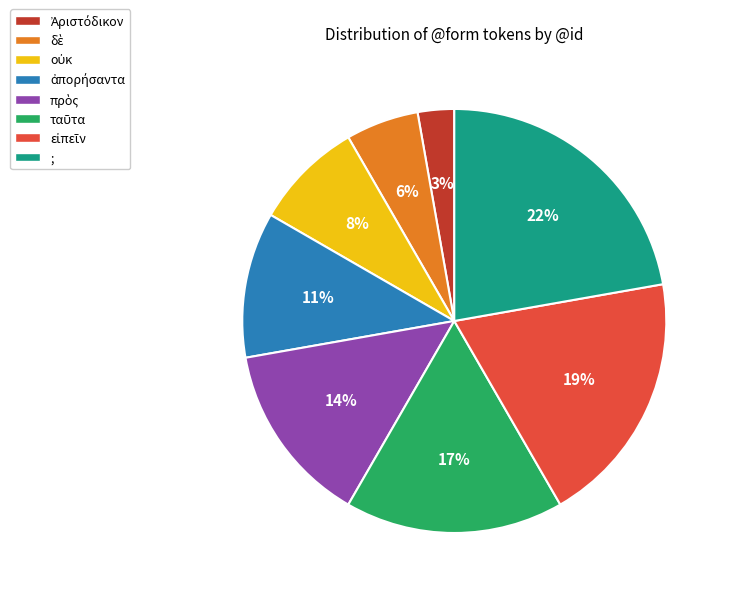

Which slice is the largest?

;